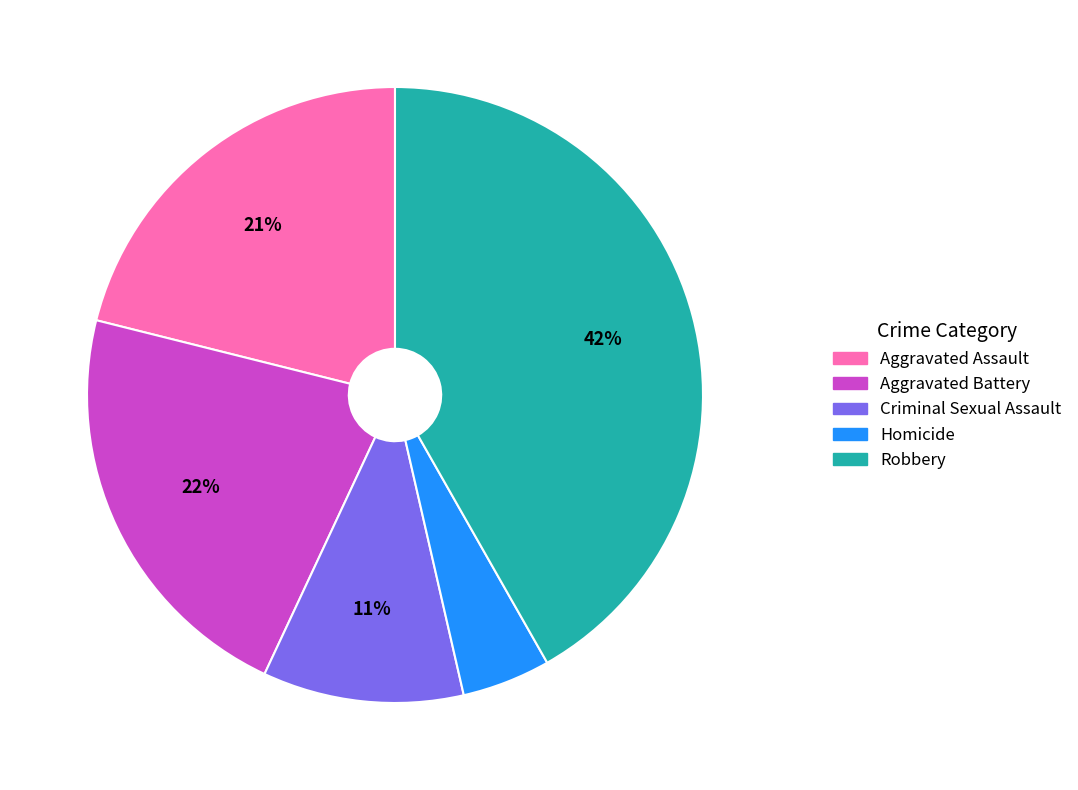

Do Aggravated Battery and Homicide together represent more than half of the pie?

No